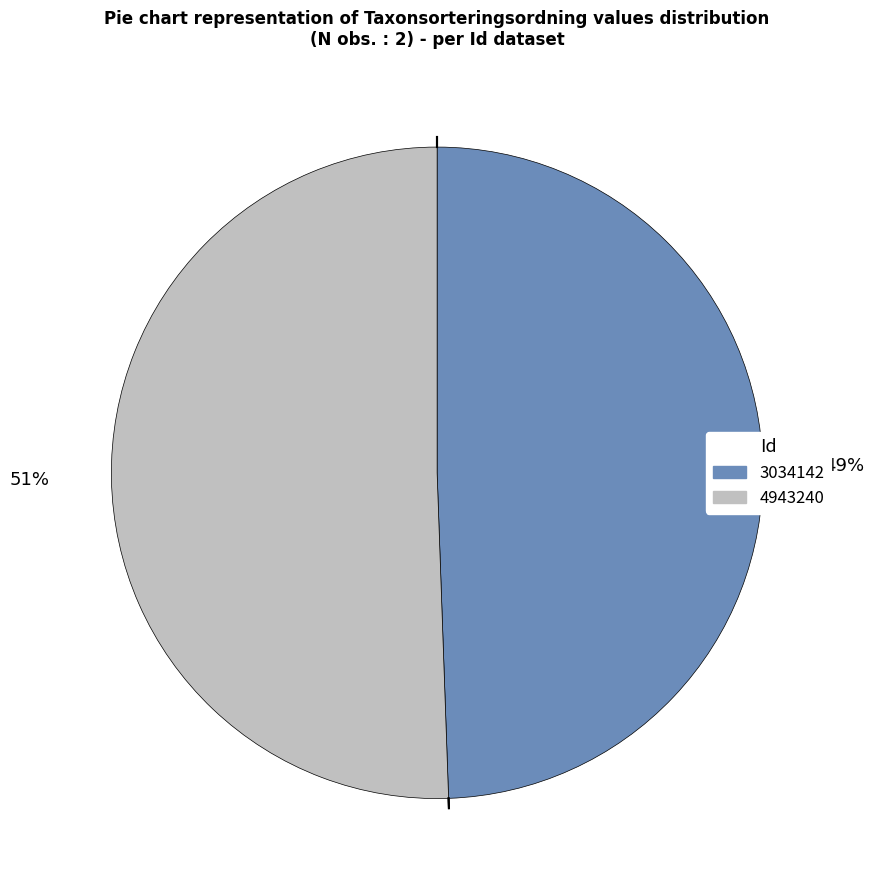

What is the majority slice?

4943240